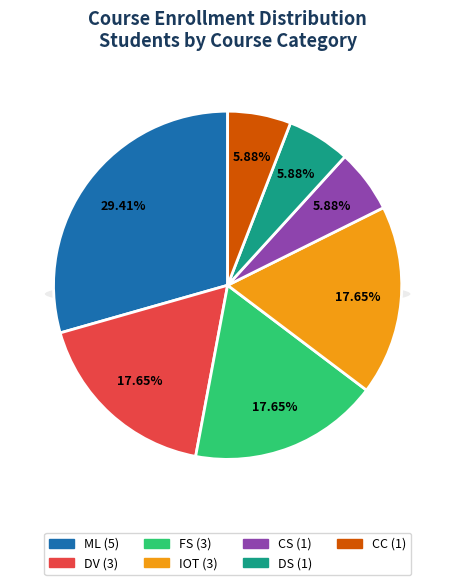

Is IOT the majority of the pie?

No